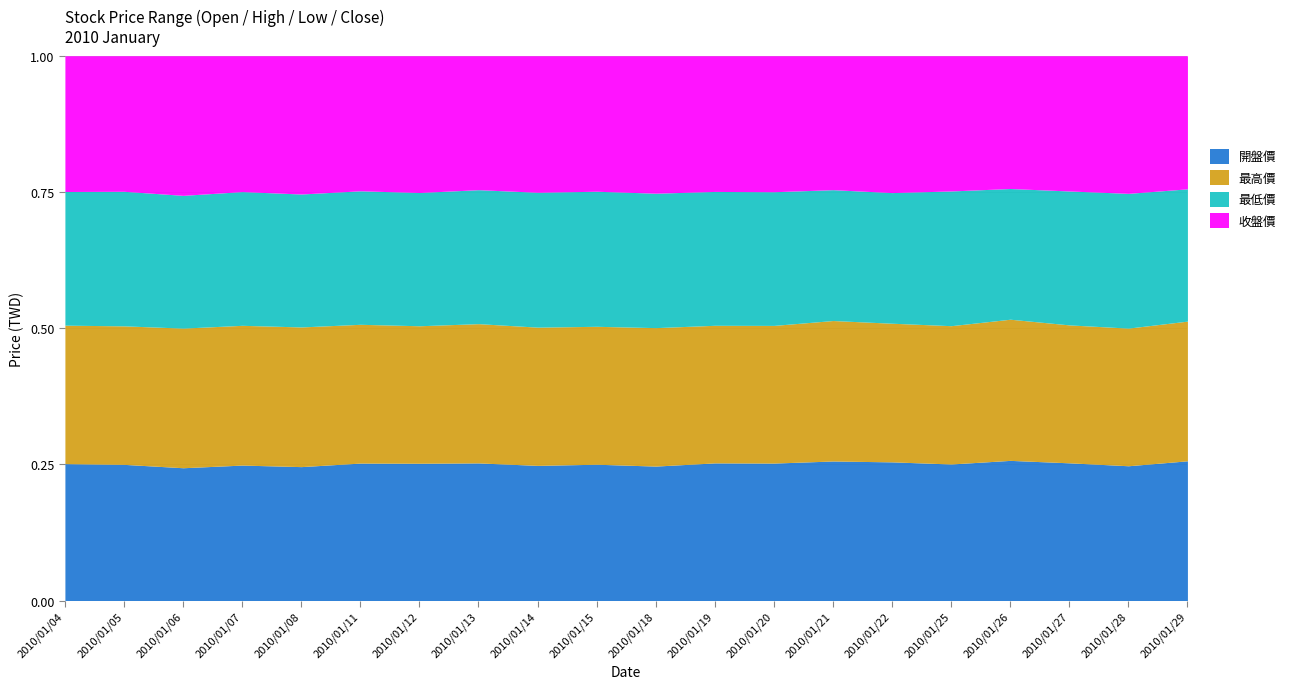

What is the difference between the second highest and minimum values in the 收盤價 series?

5.1